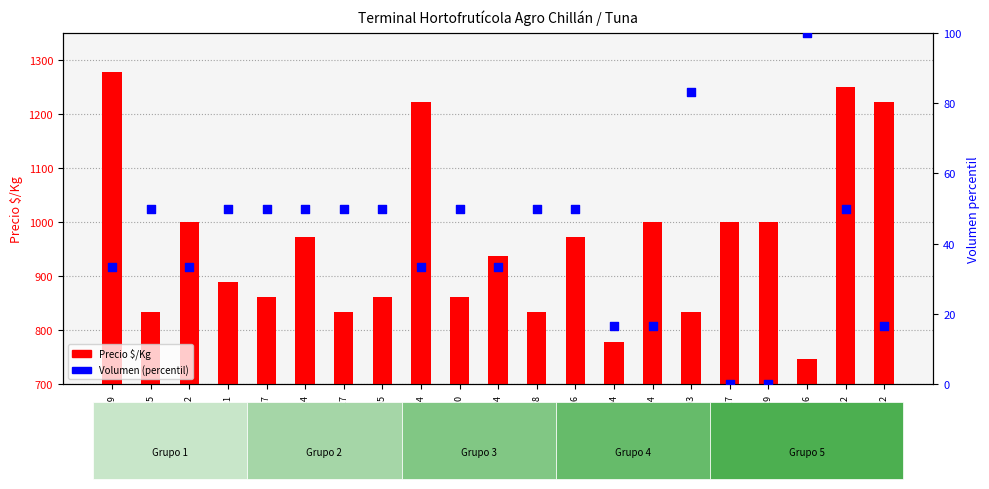

Which series has the largest total across all categories?

Precio $/Kg